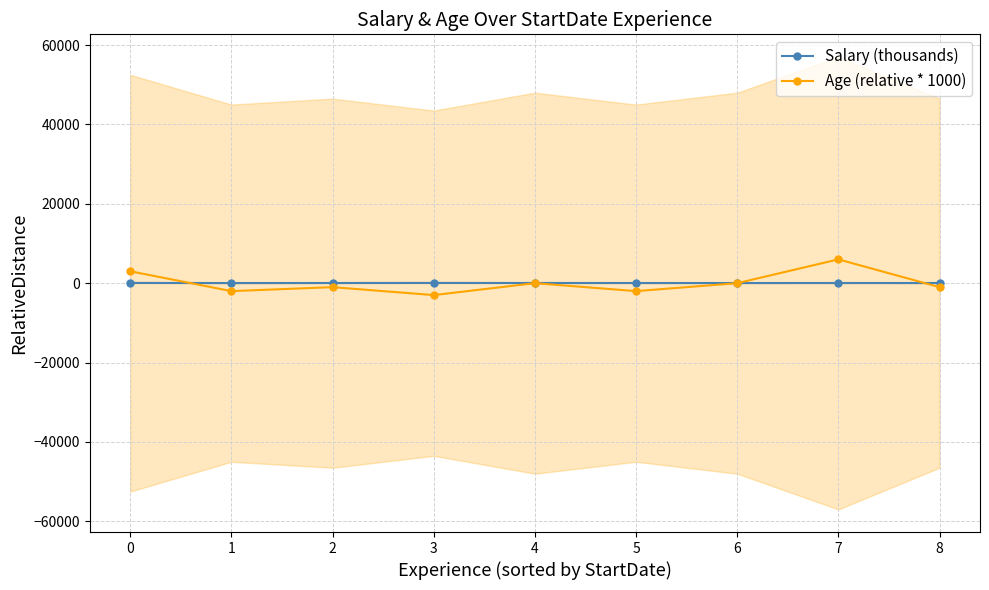

What is the value of the Age (relative * 1000) point at the 9th from the left?

-1000